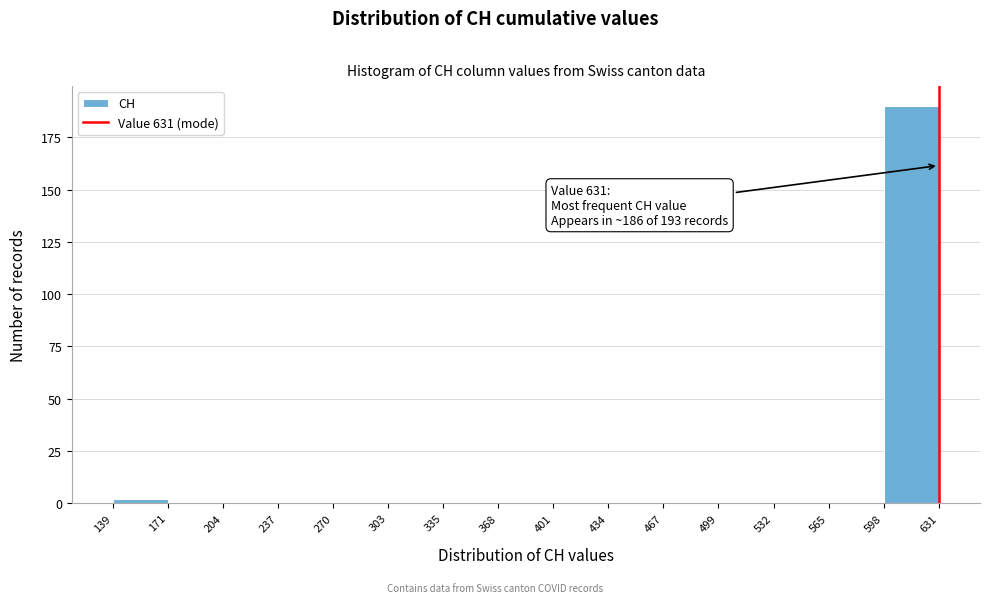

Over which range of the x-axis is the bar tallest?

598 to 631